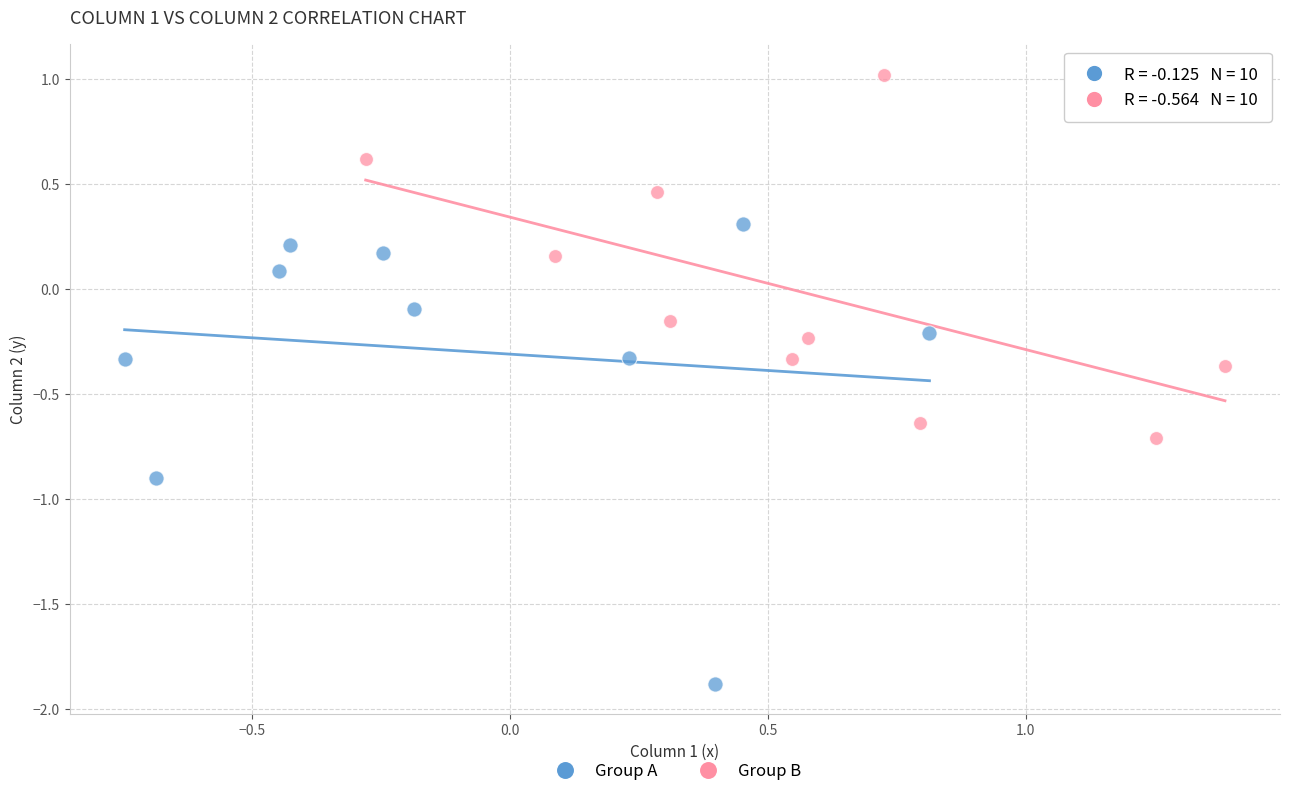

What are all the series names shown in the legend?

Group A, Group B